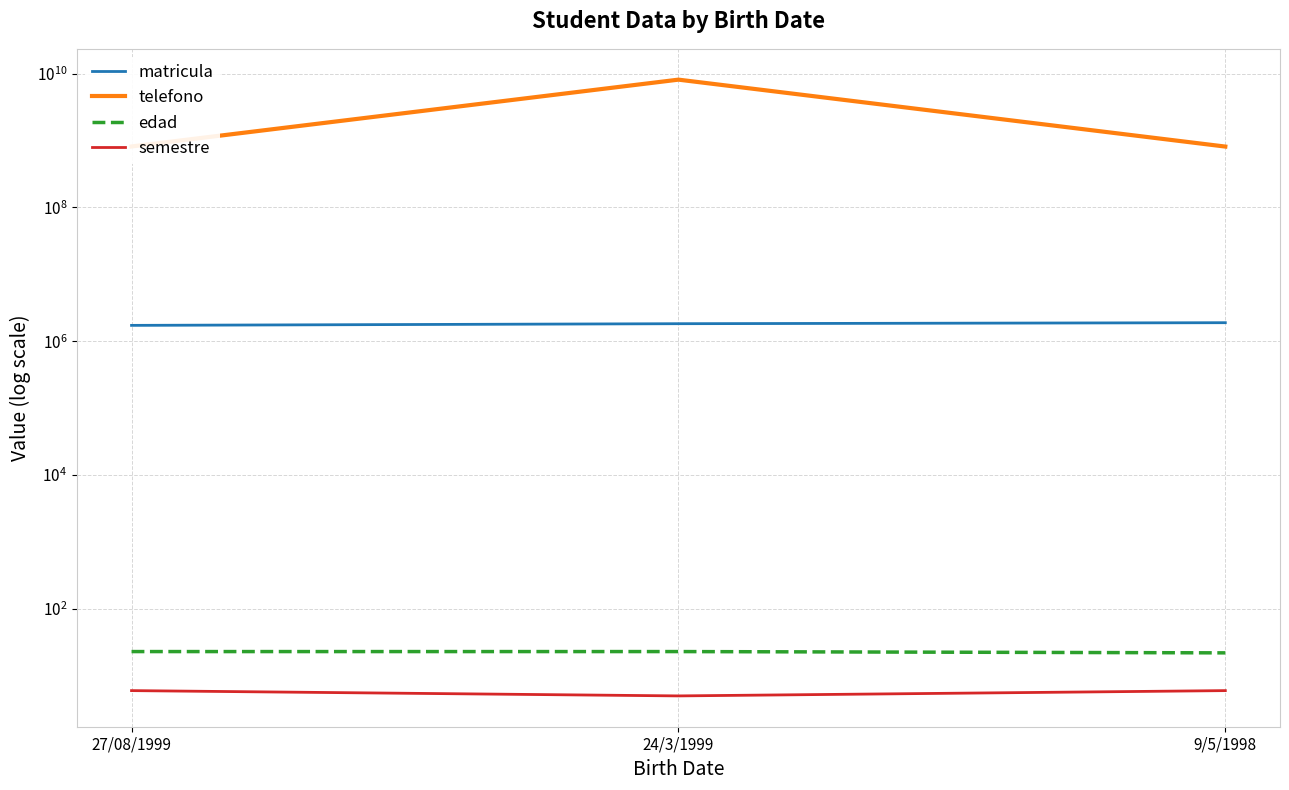

Does the chart have visible grid lines?

Yes